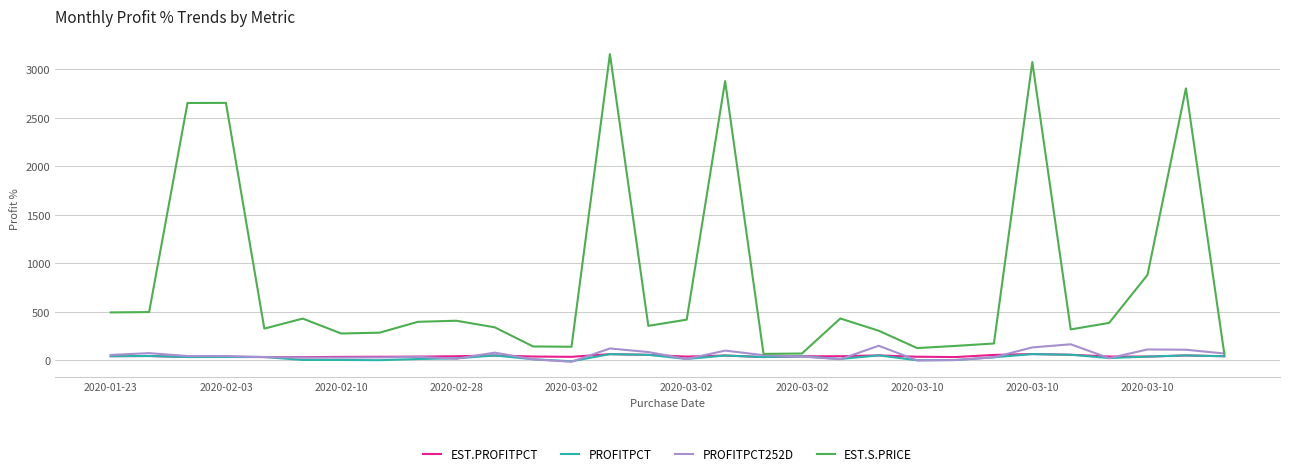

Which series has the largest range (max minus min)?

EST.S.PRICE